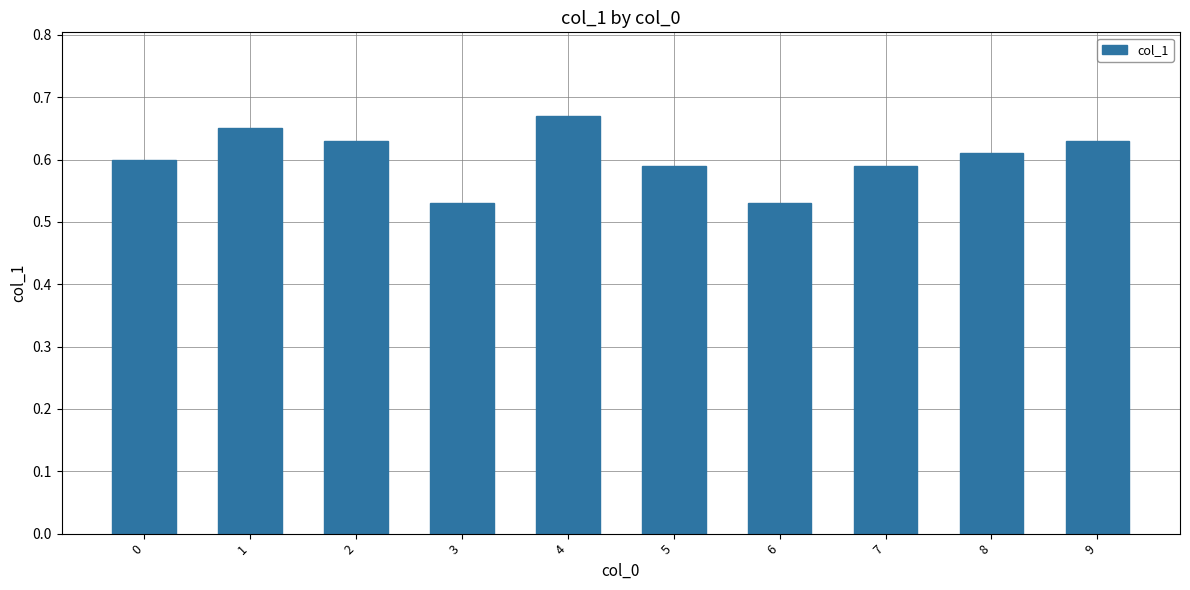

What is the sum of the values at 4 and 2?

1.3